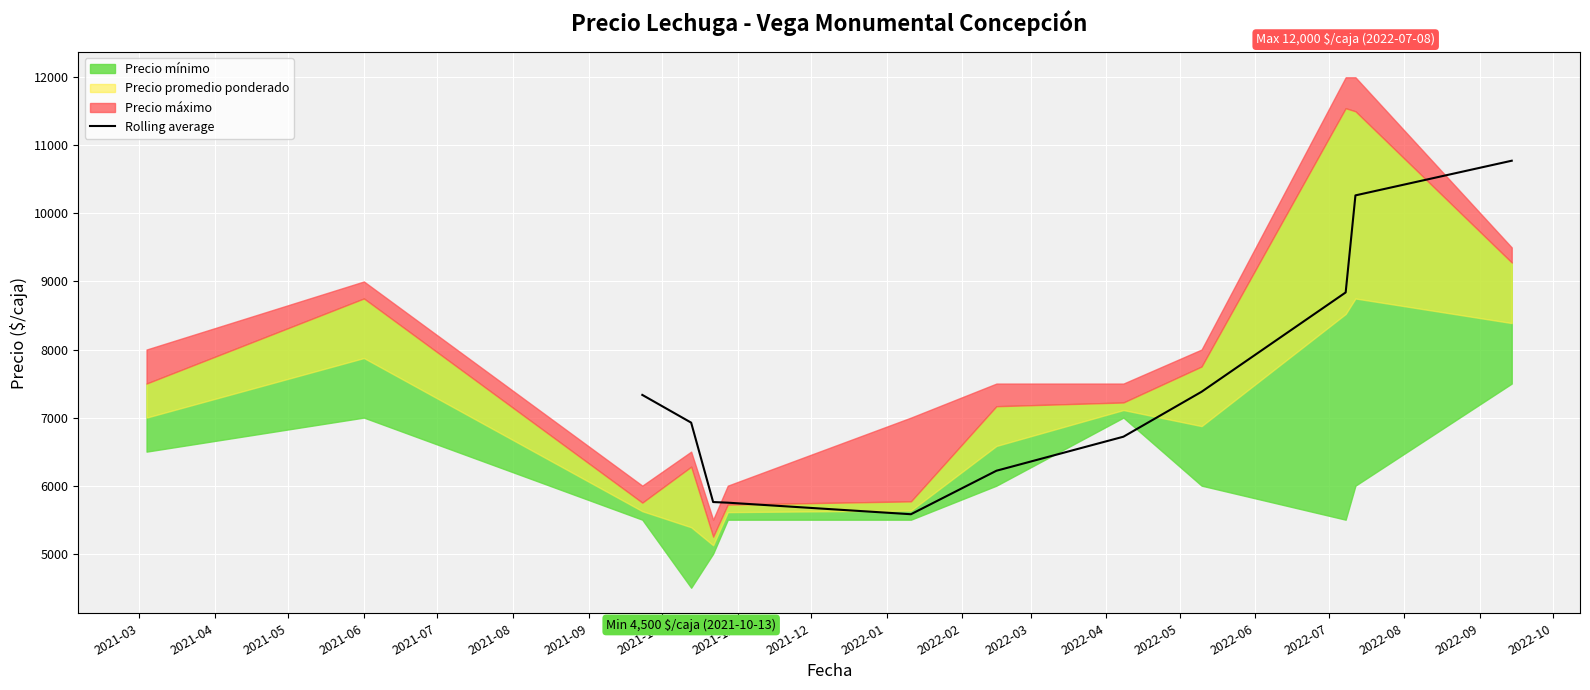

What is the highest value of the Rolling average series?

10774.3